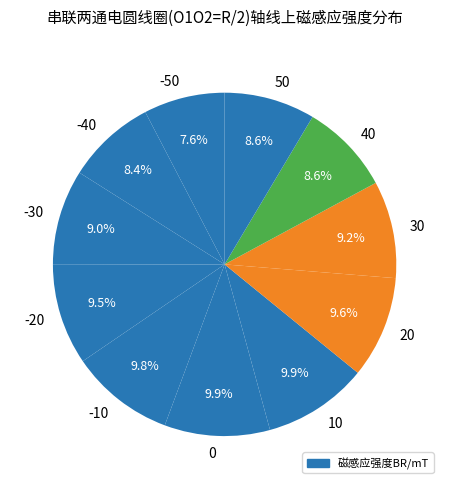

To the nearest percent, what is the difference between the largest and smallest slice percentages?

2%